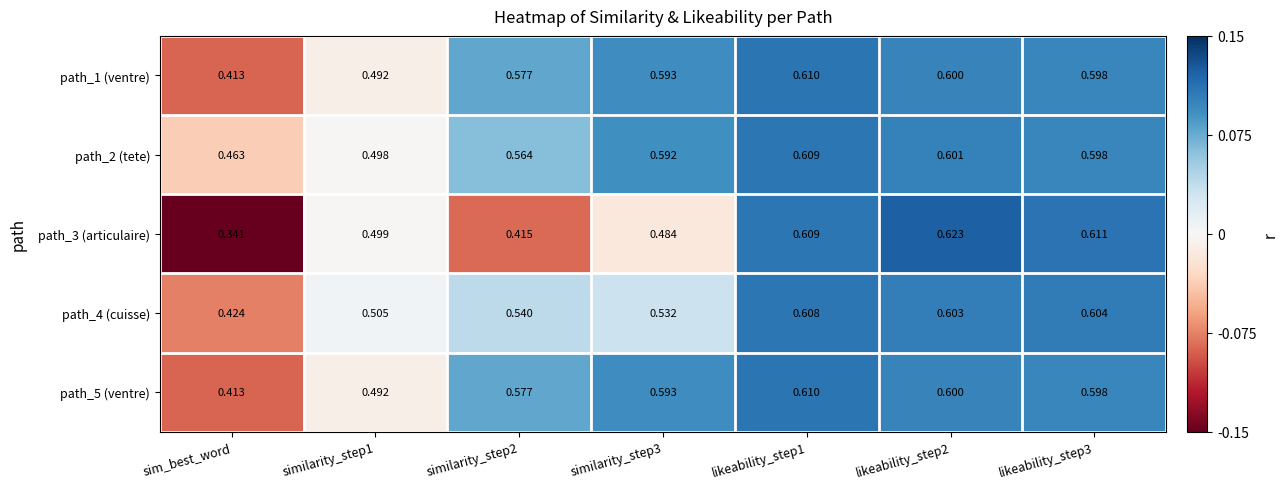

At which label does path_4 (cuisse) reach its minimum?

sim_best_word